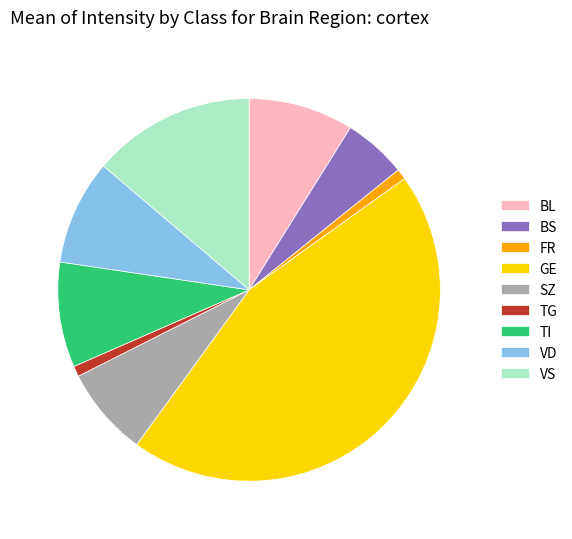

What is the largest slice in the pie chart?

GE